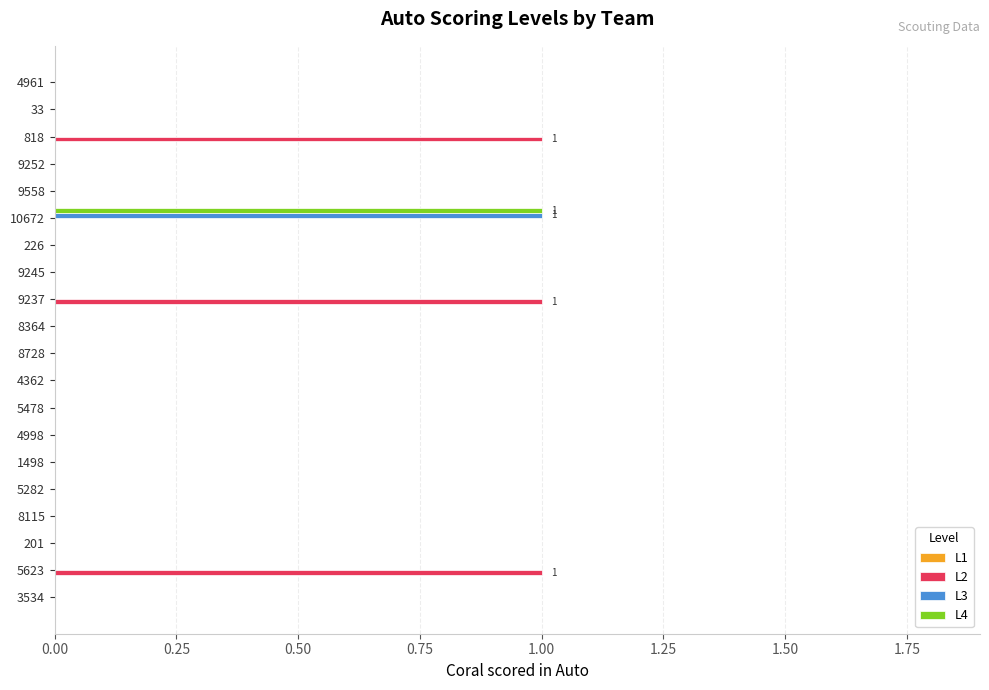

At which label does L4 reach its peak?

10672